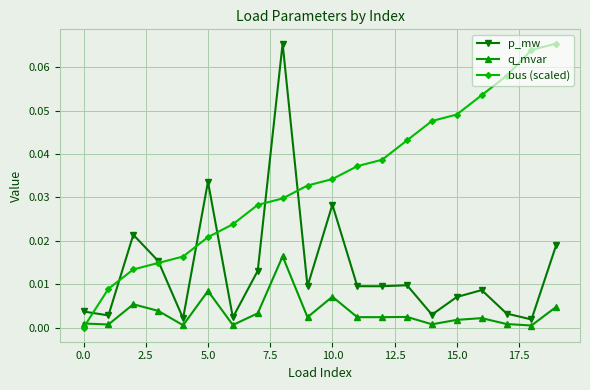

List the series in order of their overall mean, lowest first.

q_mvar, p_mw, bus (scaled)